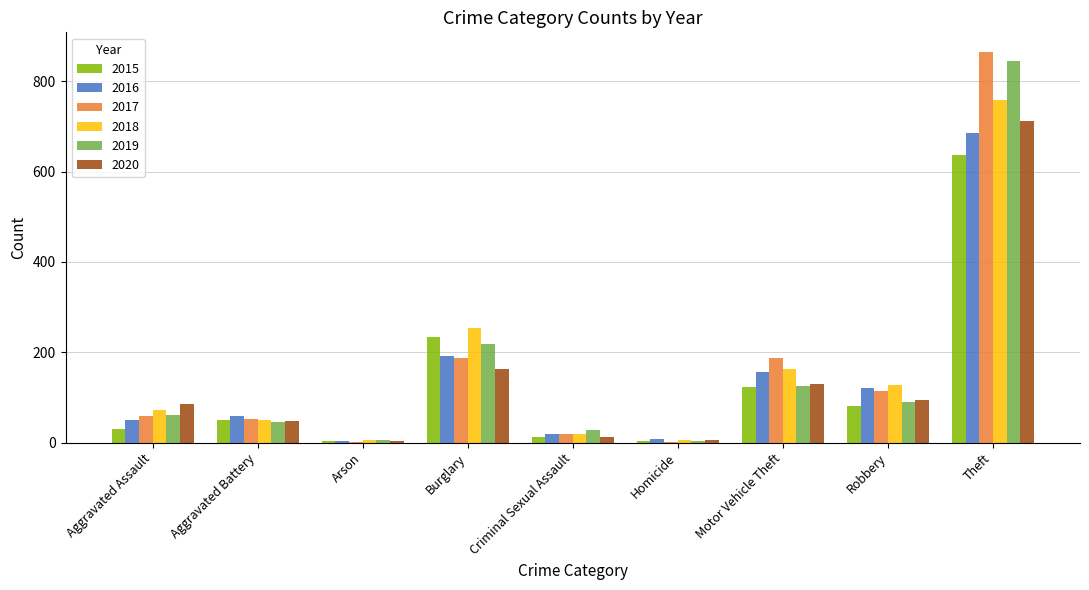

Is it true that 2017 equals 59 at Aggravated Assault?

True